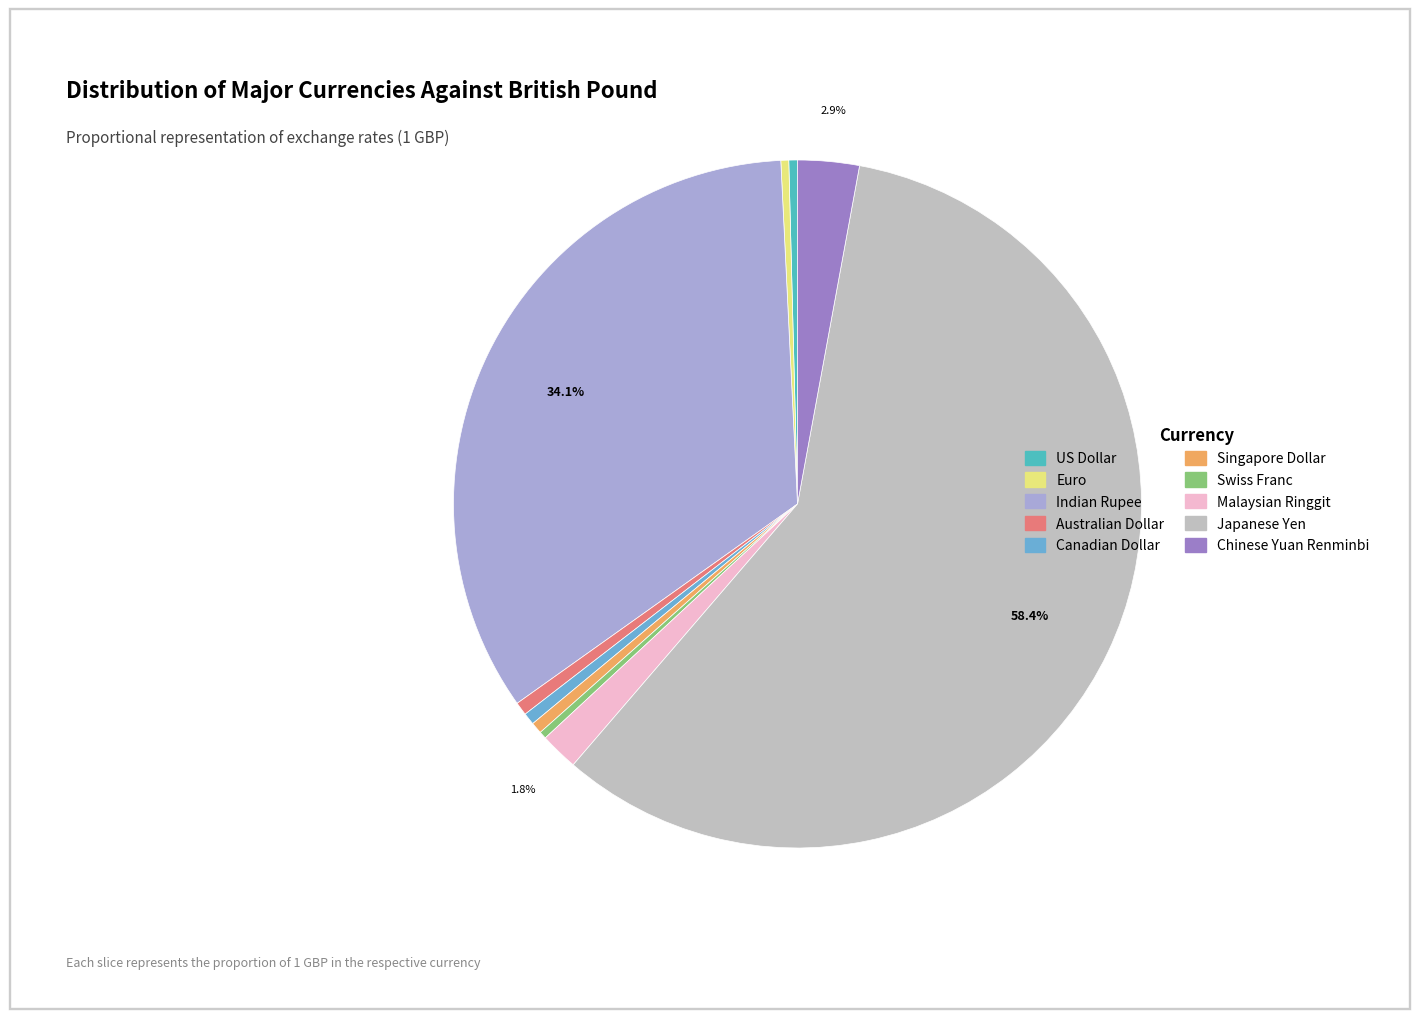

Which category accounts for the majority?

Japanese Yen